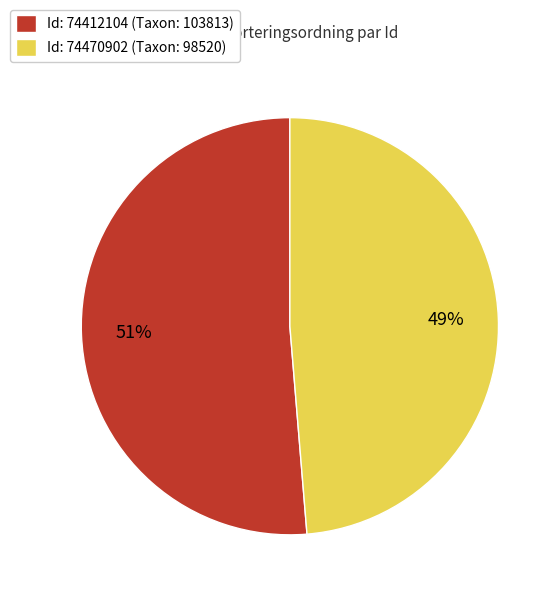

What is the majority slice?

Id: 74412104 (Taxon: 103813)